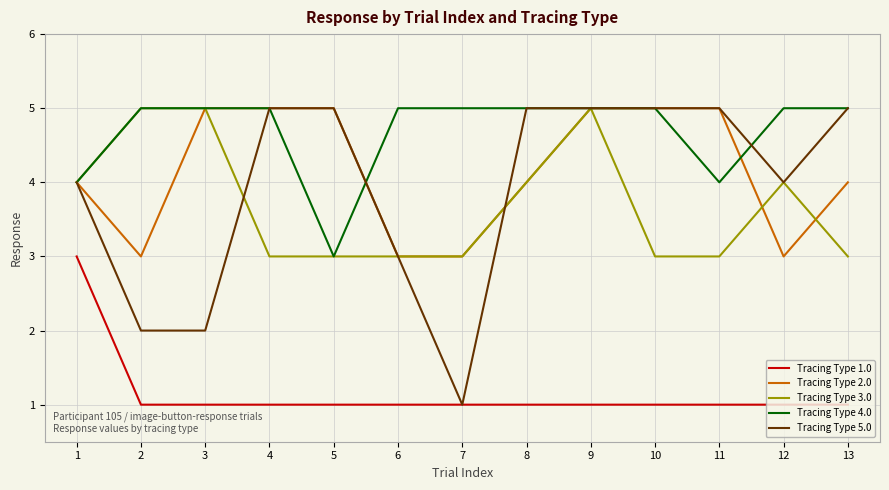

True or false: Tracing Type 2.0 and Tracing Type 1.0 cross at least once.

False